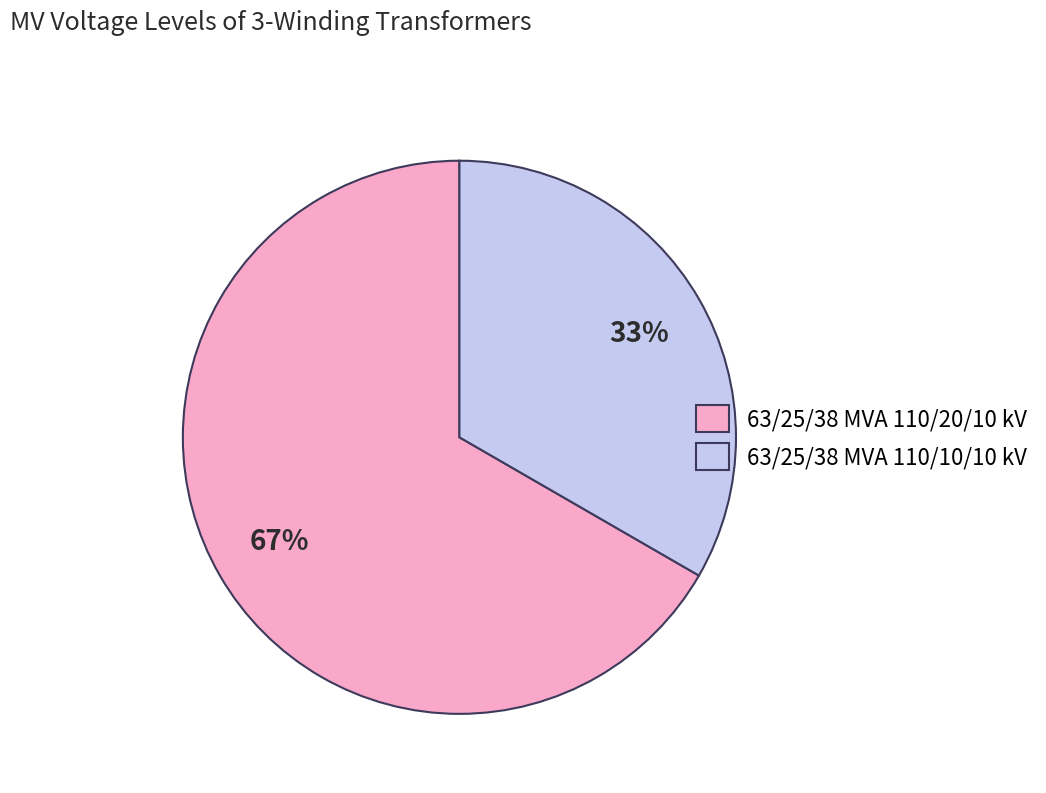

To the nearest percent, what is the average slice percentage?

50%